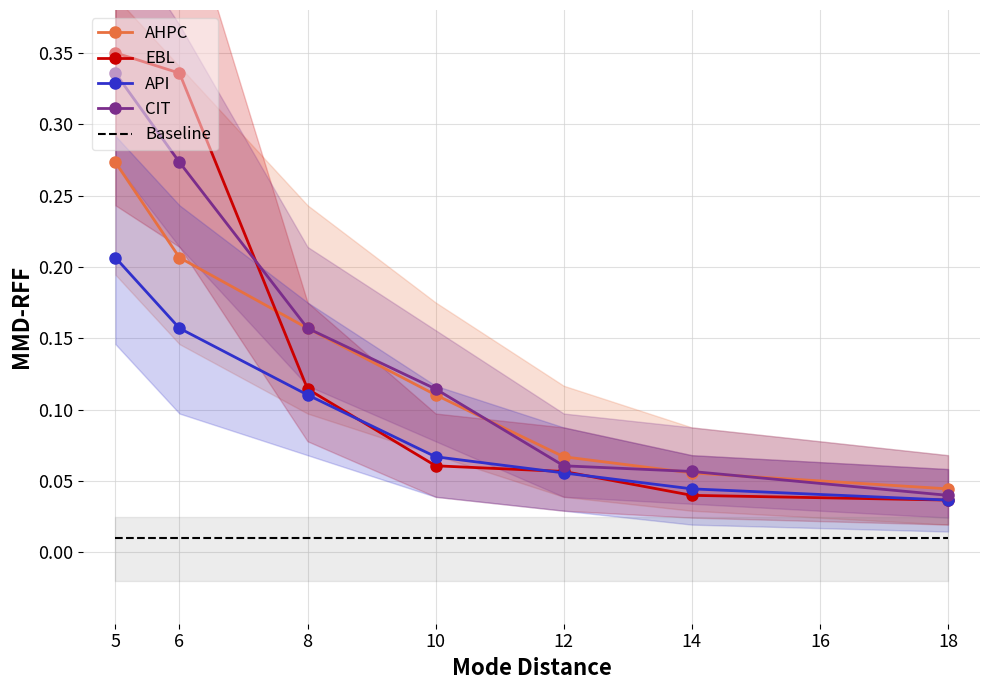

True or false: CIT has more than 1 points higher than both neighbors.

False